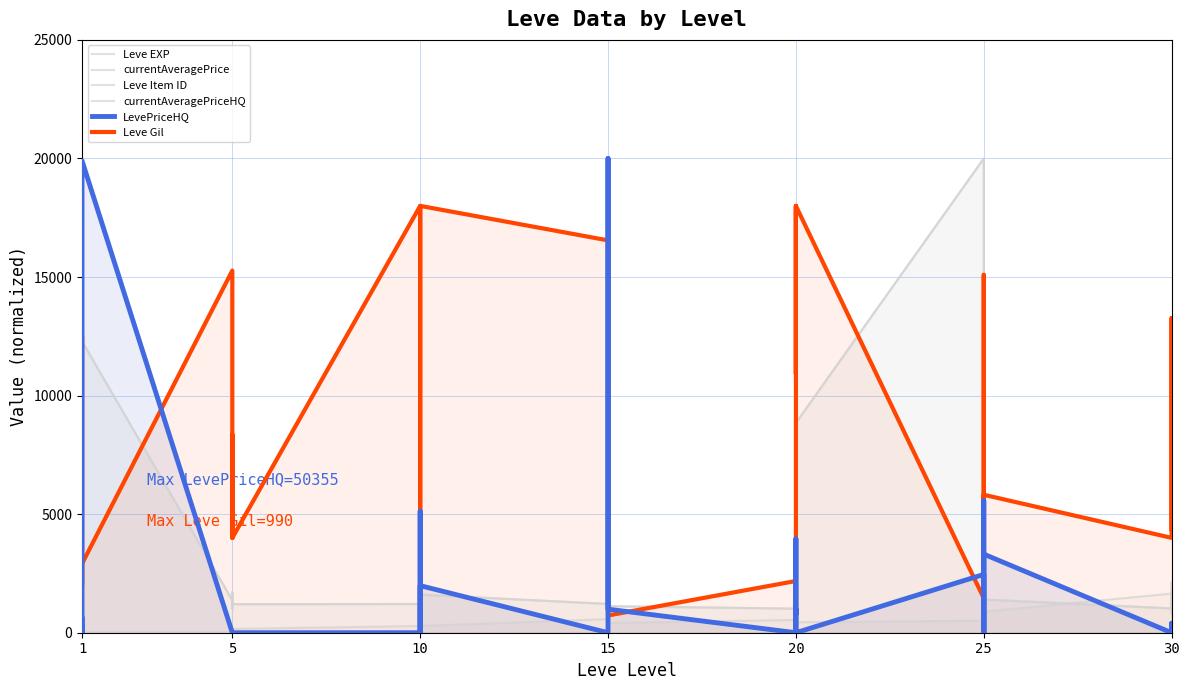

At which category does LevePriceHQ reach its first local peak?

1